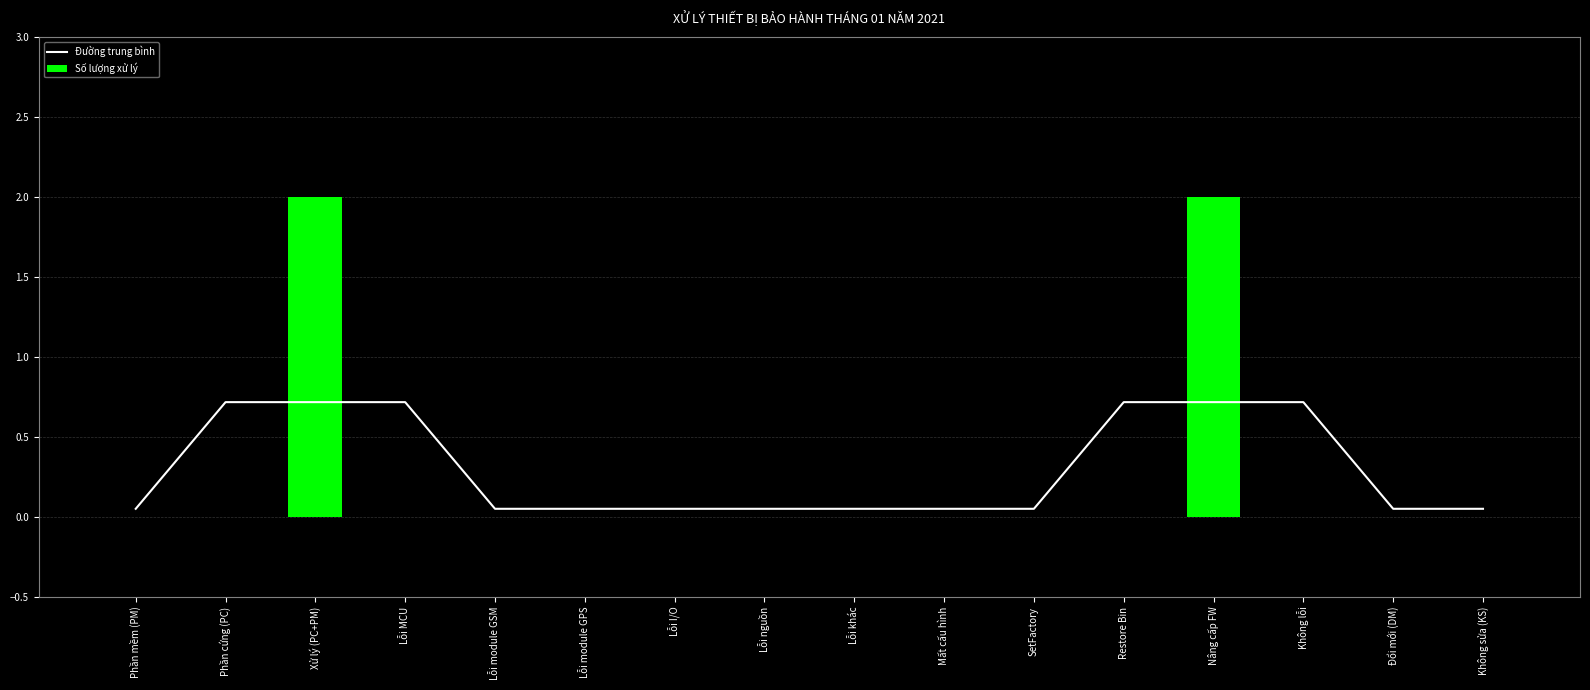

What is the average value of the Số lượng xử lý series?

0.2